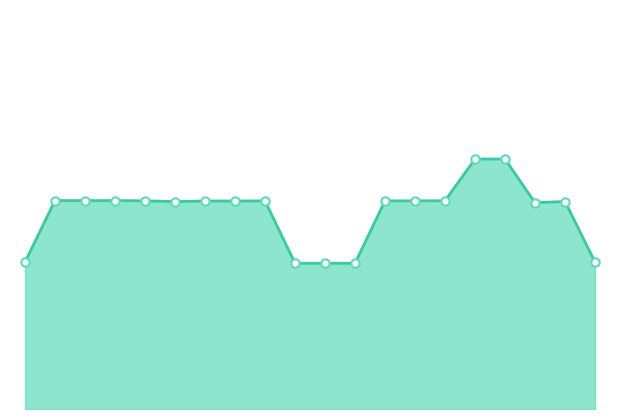

How many interior local peaks (higher than both neighbors) does the data have?

2